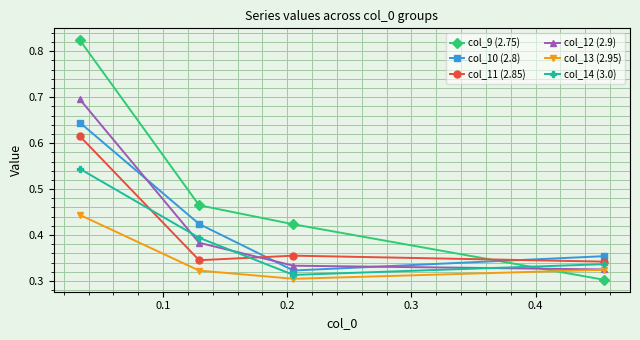

Rank the series by their maximum value, from highest to lowest.

col_9 (2.75), col_12 (2.9), col_10 (2.8), col_11 (2.85), col_14 (3.0), col_13 (2.95)